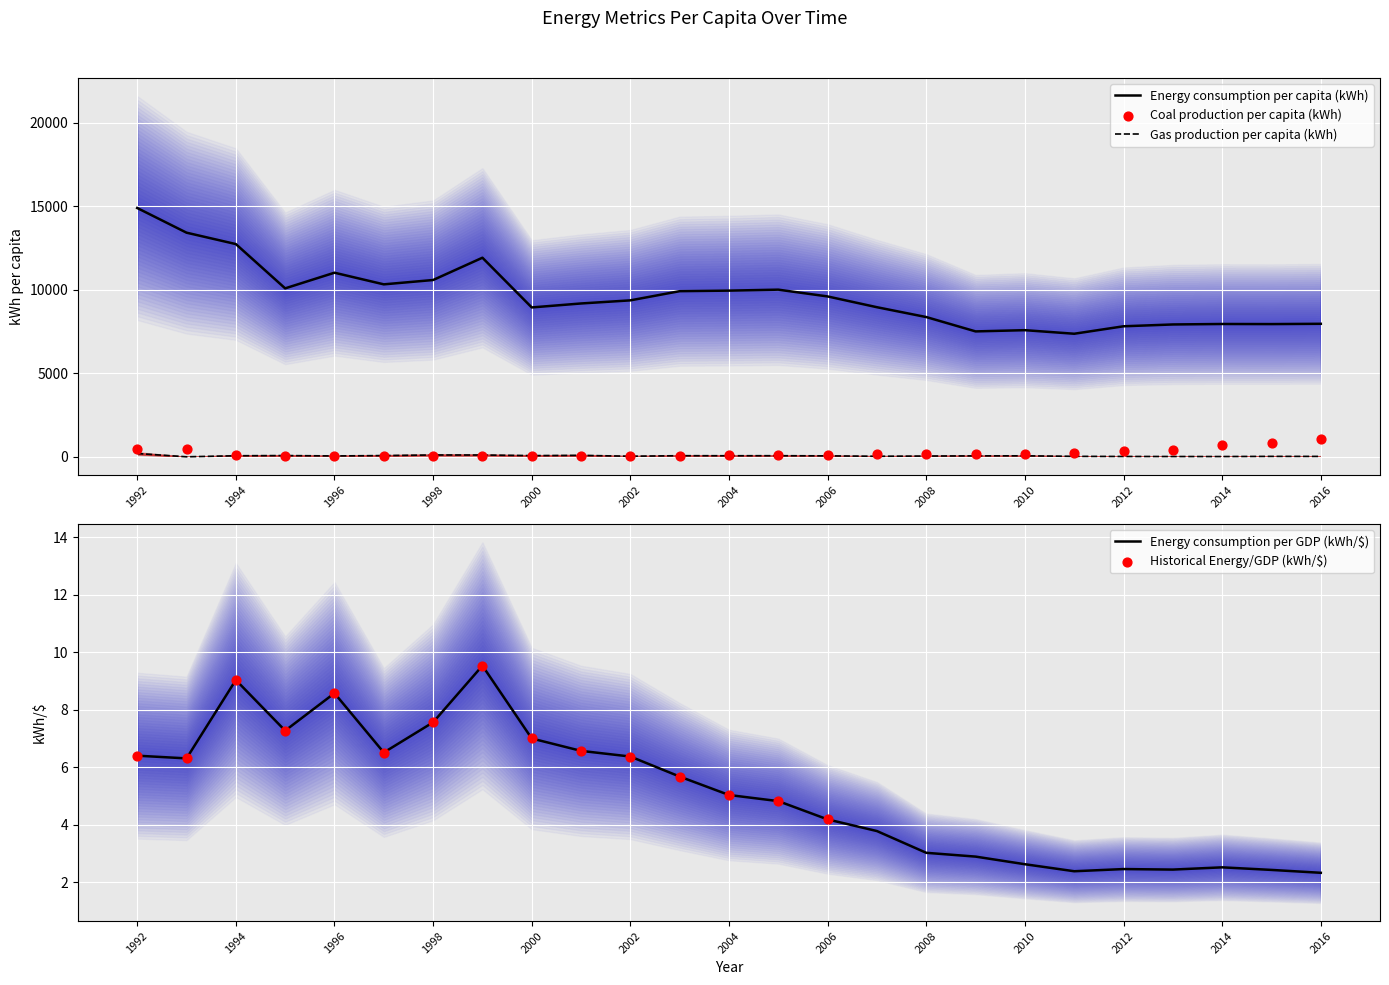

Which series has the largest total across all categories?

Energy consumption per capita (kWh)